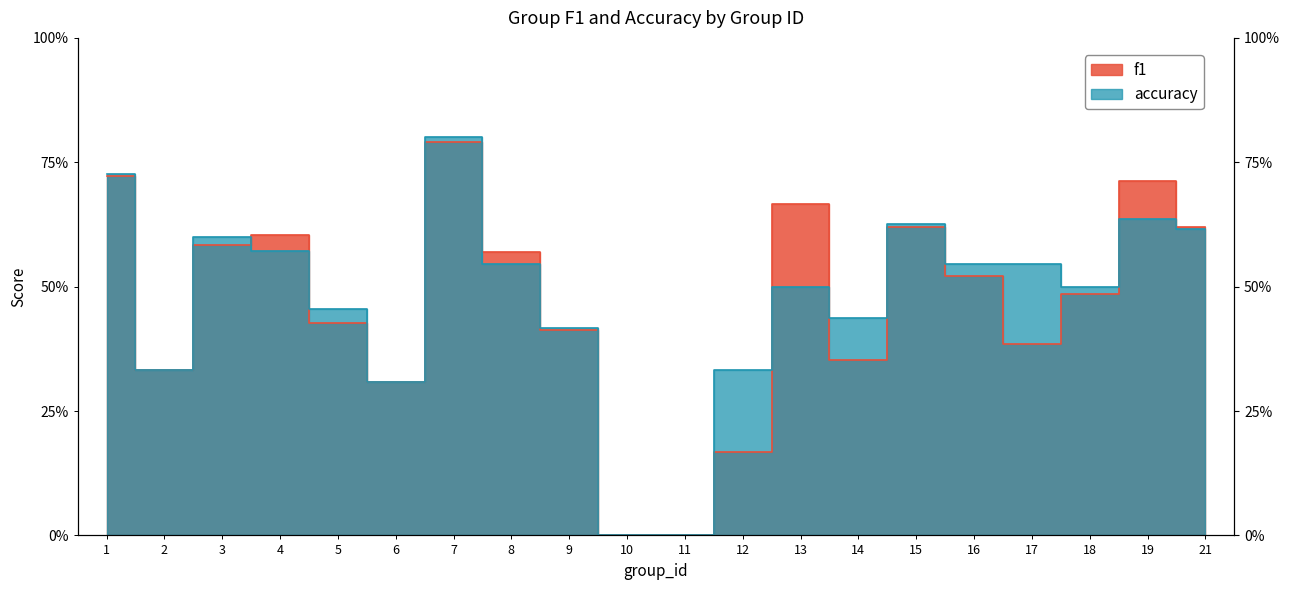

Reading left to right, list all the values displayed in this chart.

f1: 1=0.7	2=0.3	3=0.6	4=0.6	5=0.4	6=0.3	7=0.8	8=0.6	9=0.4	10=0.0	11=0.0	12=0.2	13=0.7	14=0.4	15=0.6	16=0.5	17=0.4	18=0.5	19=0.7	21=0.6
accuracy: 1=0.7	2=0.3	3=0.6	4=0.6	5=0.5	6=0.3	7=0.8	8=0.5	9=0.4	10=0.0	11=0.0	12=0.3	13=0.5	14=0.4	15=0.6	16=0.5	17=0.5	18=0.5	19=0.6	21=0.6